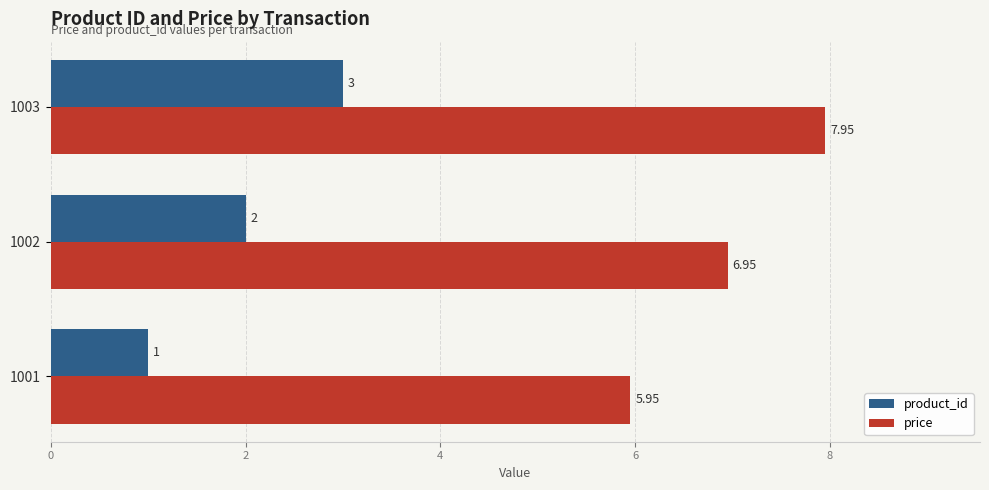

What are all the series names shown in the legend?

product_id, price